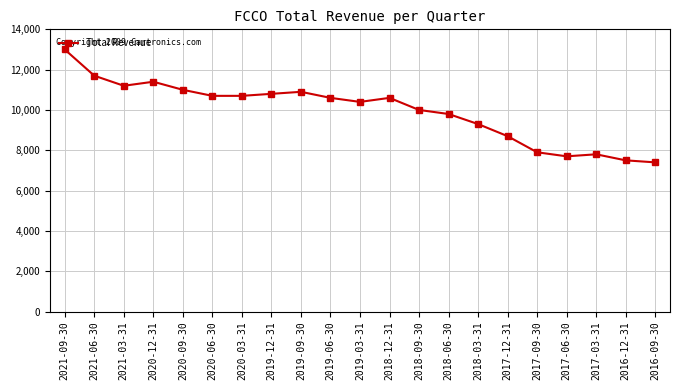

What is the average value?

9957